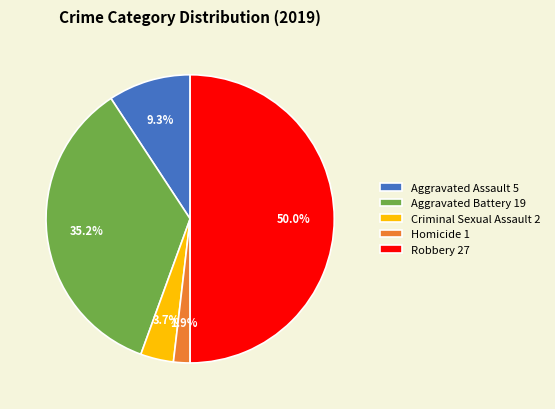

What percentage is NOT represented by Aggravated Assault?

90.7%